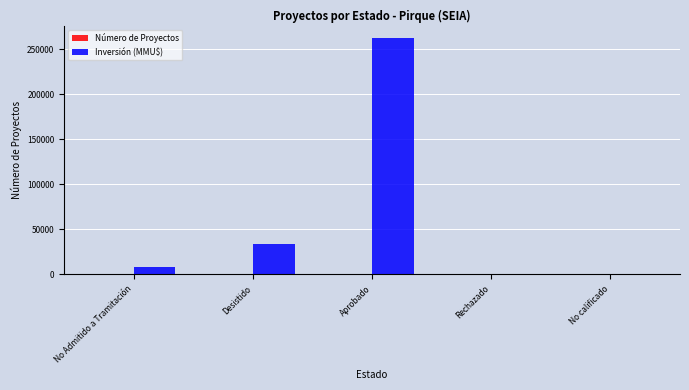

Between Desistido and Aprobado, which series saw the biggest shift?

Inversión (MMU$)